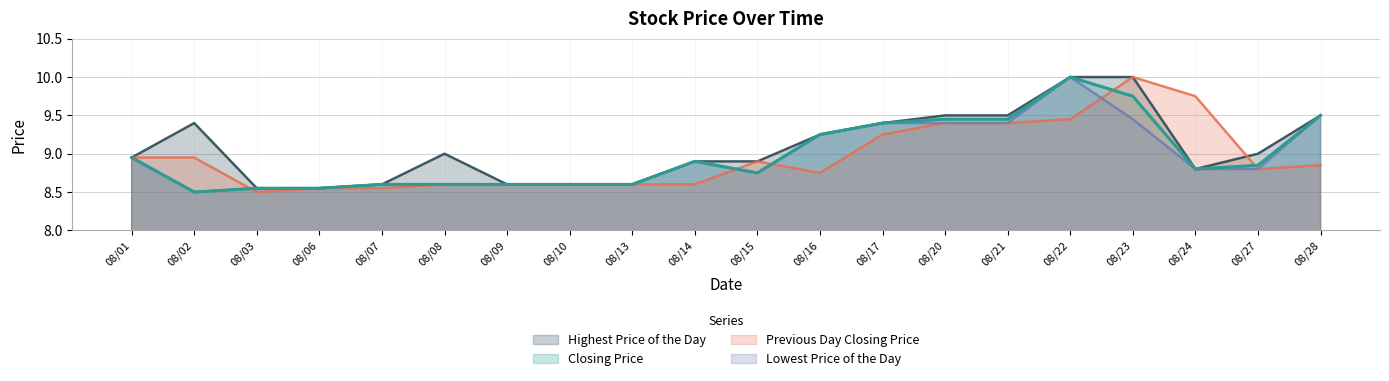

Which series changed the most between 08/06 and 08/24?

Previous Day Closing Price